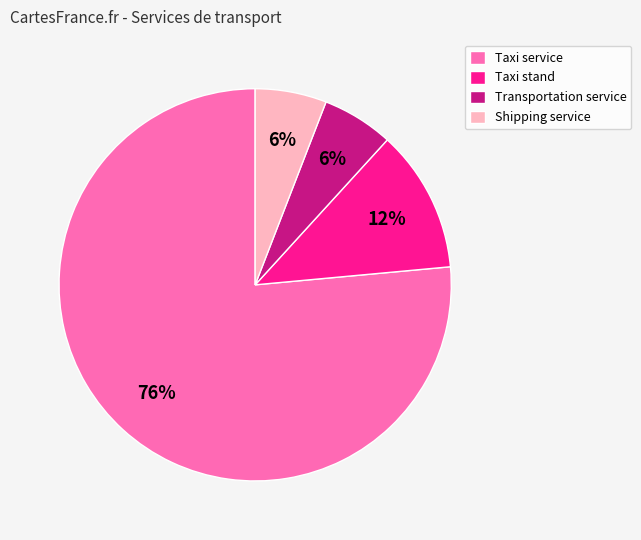

To the nearest percent, what portion does Taxi service represent?

76%